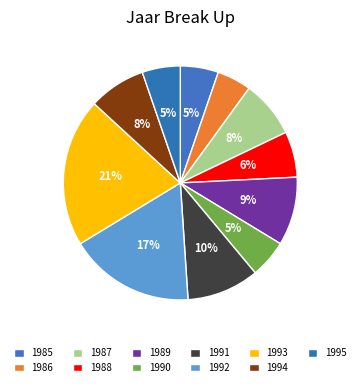

How many segments does this pie chart have?

11